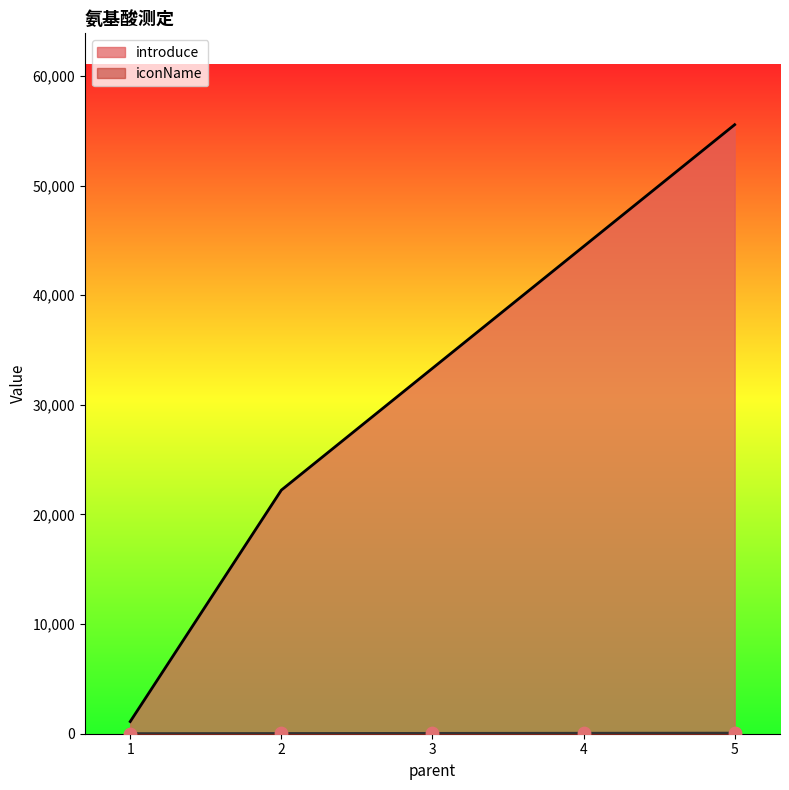

What is the total value across all series at 5?

55610